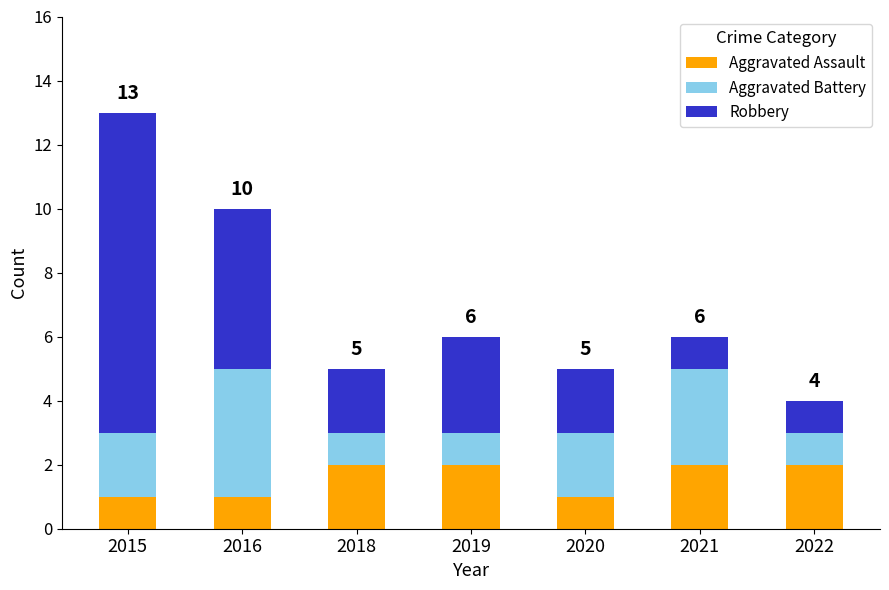

At which category is the sum across all series the highest?

2015